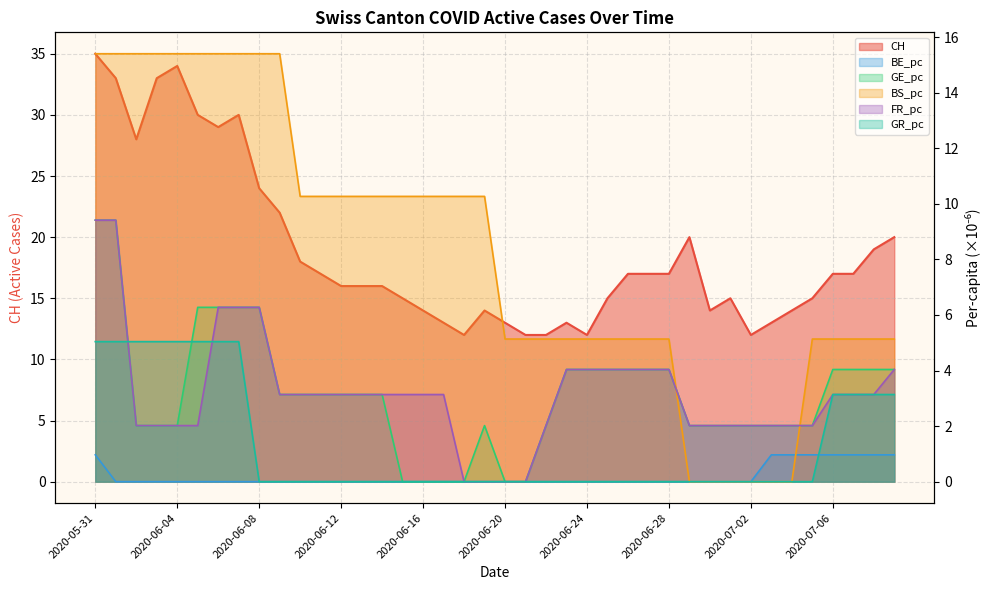

What is the difference between the second highest and minimum values in the CH series?

22.0